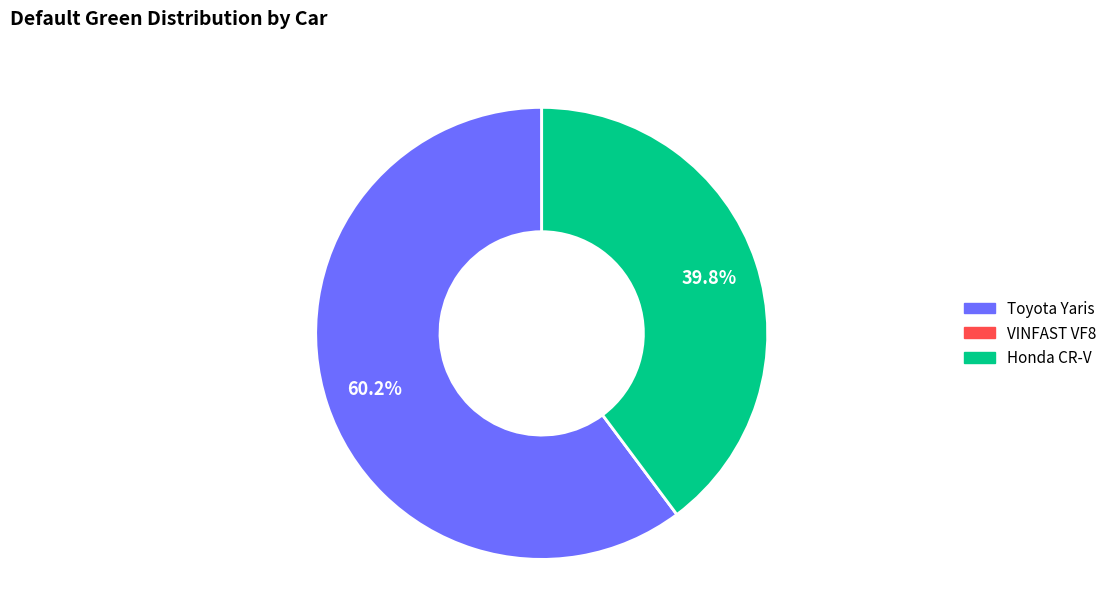

What percentage do Honda CR-V and Toyota Yaris together represent?

100.0%